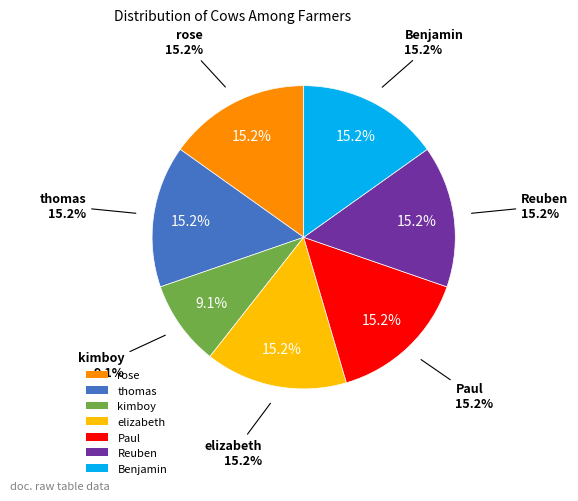

Is the sum of thomas and Benjamin greater than half?

No